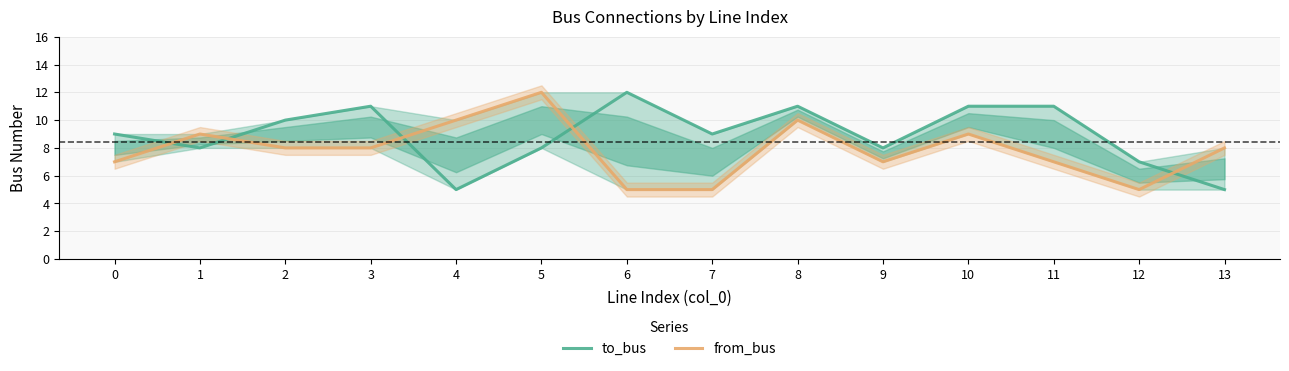

The to_bus series shows 6 at 6. True or false?

False